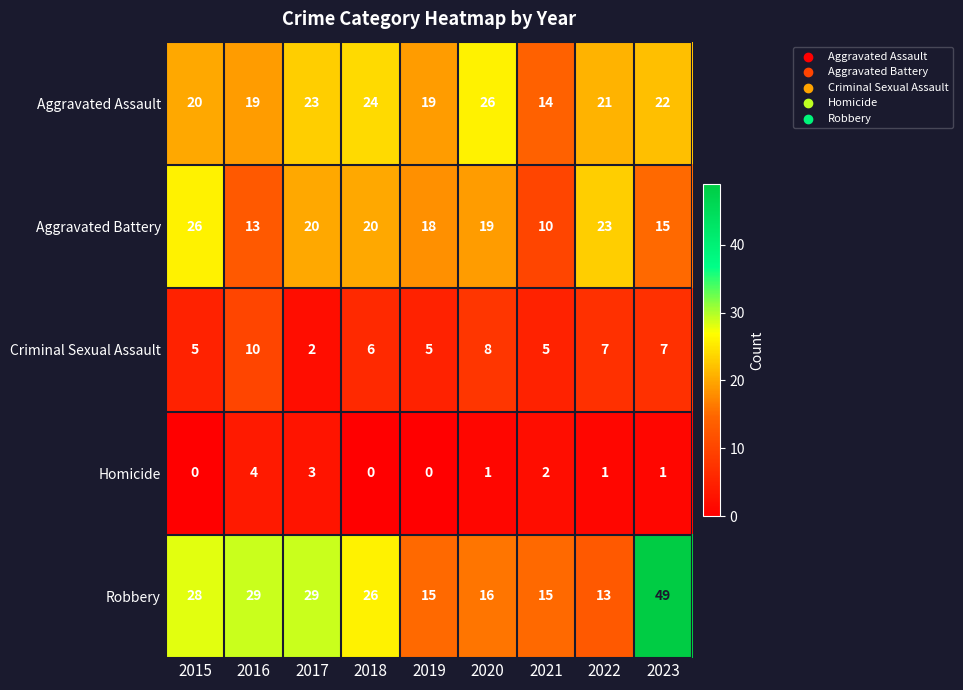

How many values in the Robbery series are below 26?

4